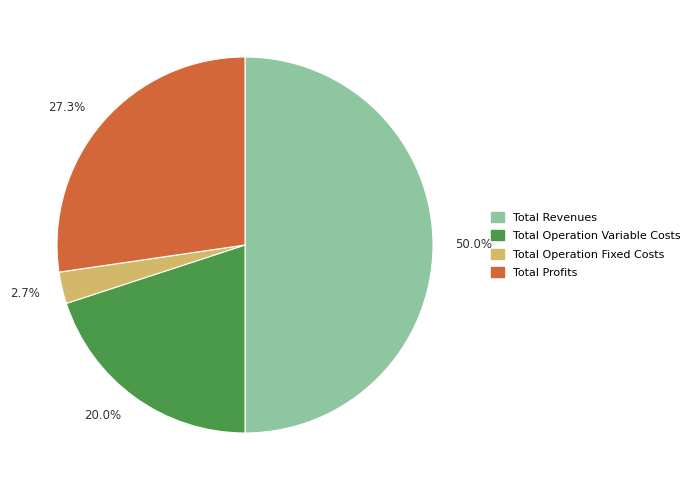

Does 2.7% account for over 50% of the chart?

No